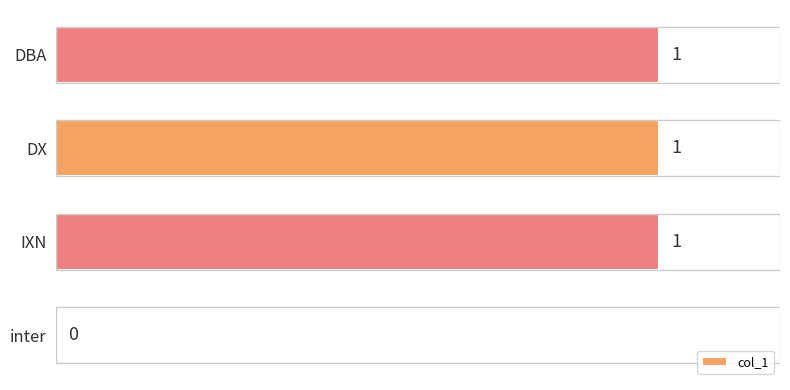

How many values are between 1 and 2?

3